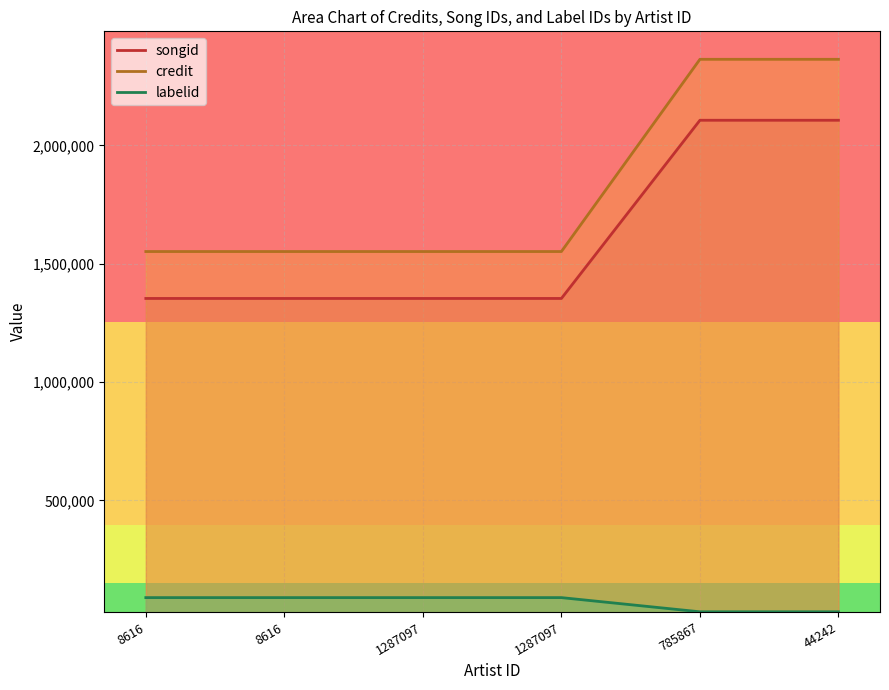

List the labels in order of songid value, largest first.

785867, 44242, 8616, 8616, 1287097, 1287097